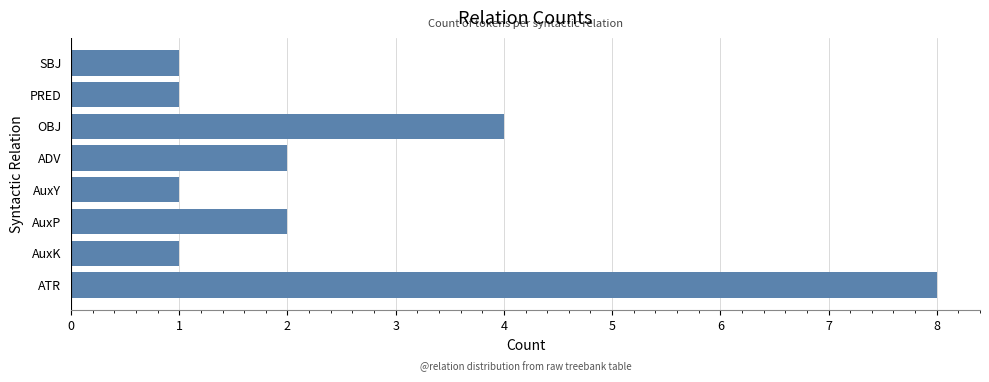

The chart shows a value of 4 at OBJ. True or false?

True